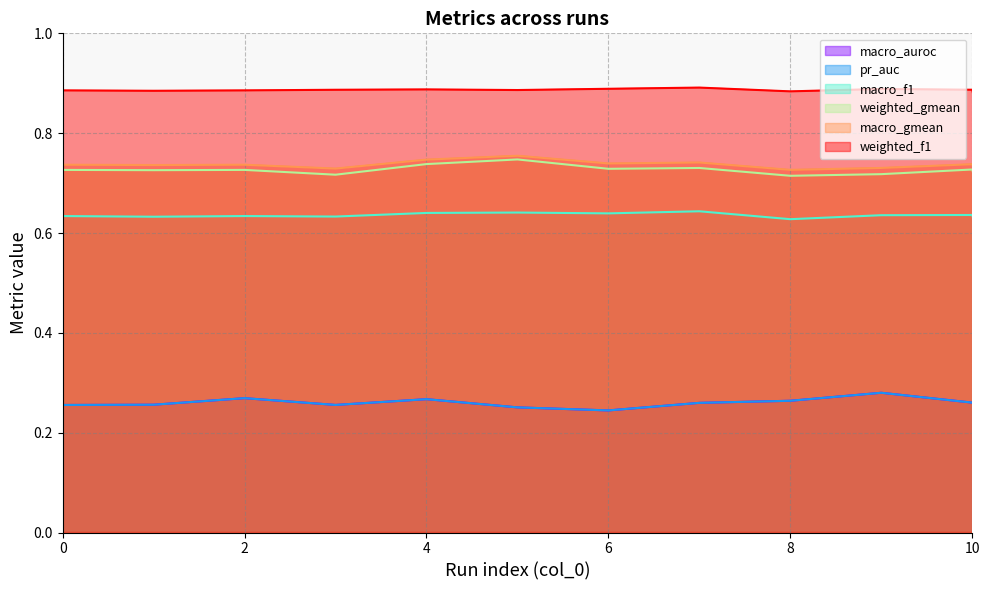

Count the number of data series in this chart.

6